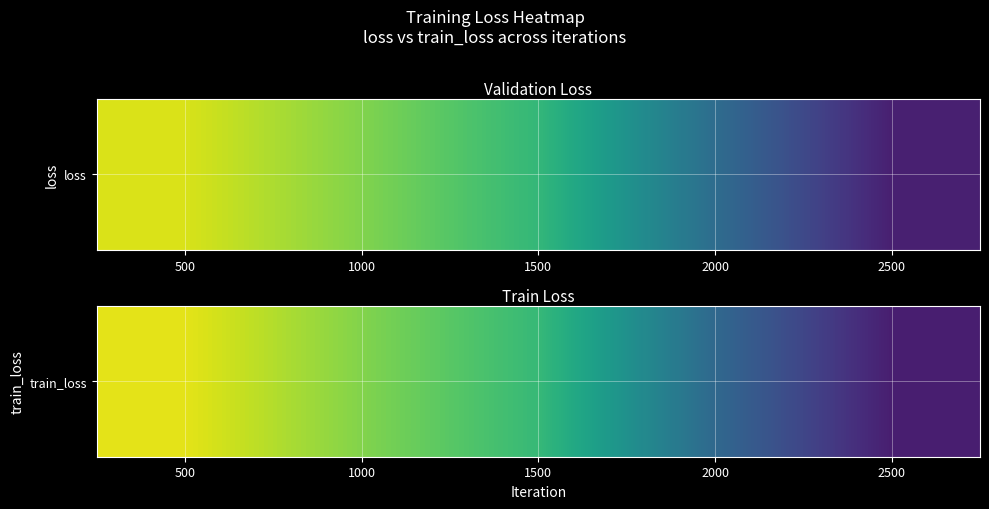

What is the difference between the maximum and minimum values?

0.4